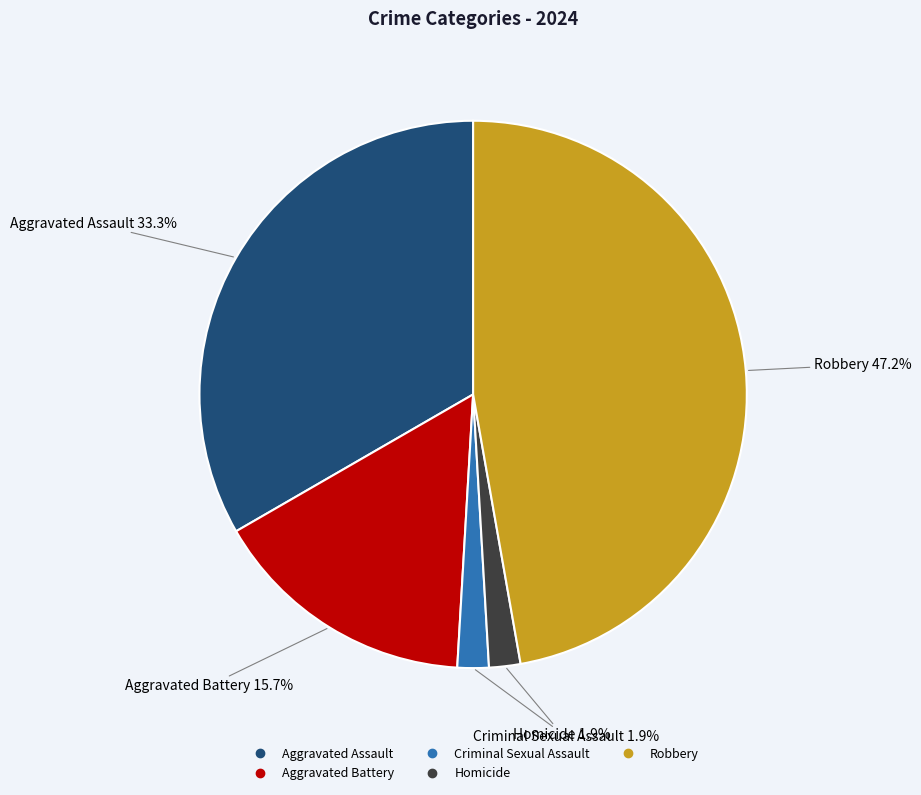

What percentage is NOT represented by Homicide?

98.1%